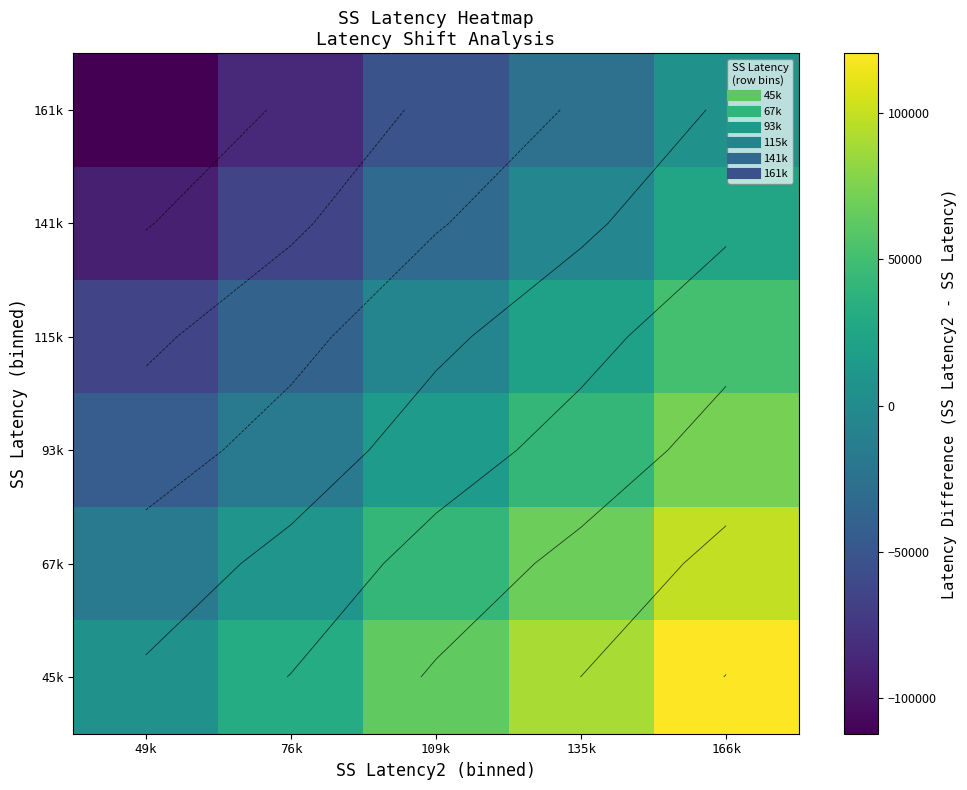

Read the 141k value at 49k, to the nearest 100.

-91600